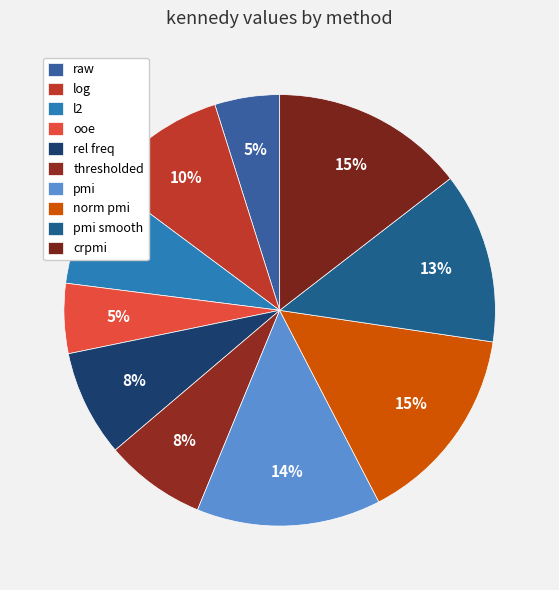

Which category has the biggest portion of the pie?

norm pmi